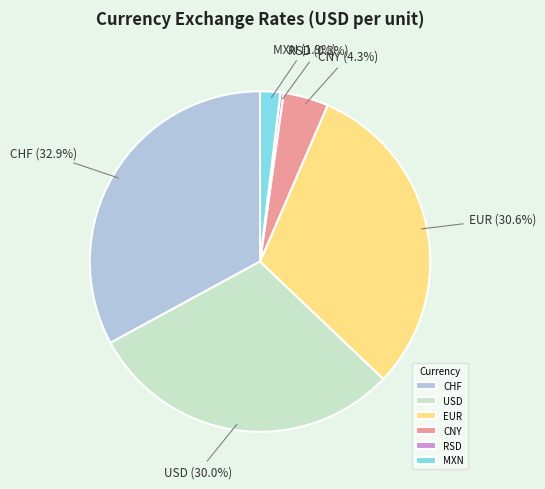

Is there a majority slice in this chart?

No